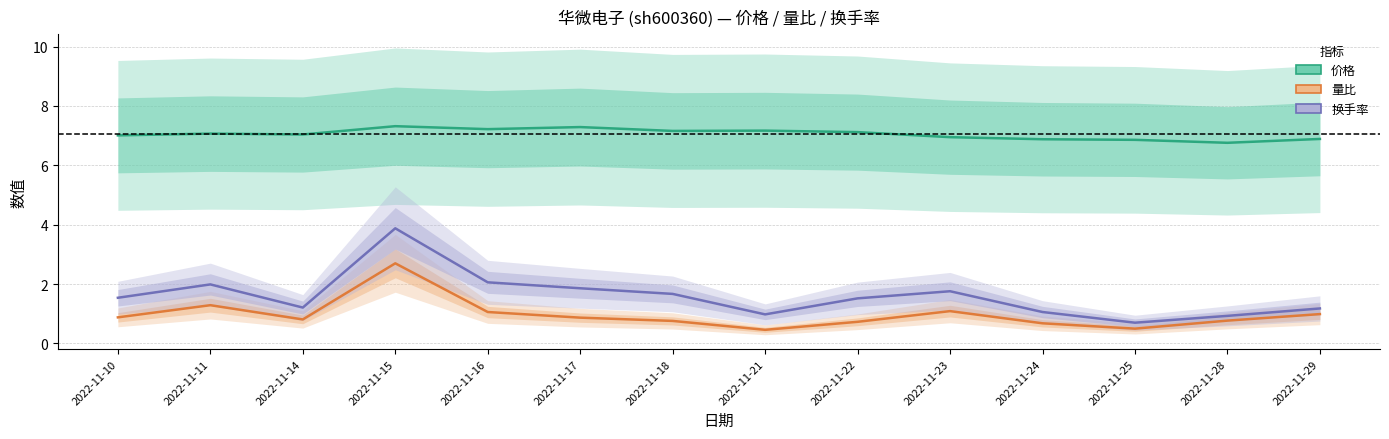

What is the difference between the second highest and minimum values in the 量比 series?

0.8